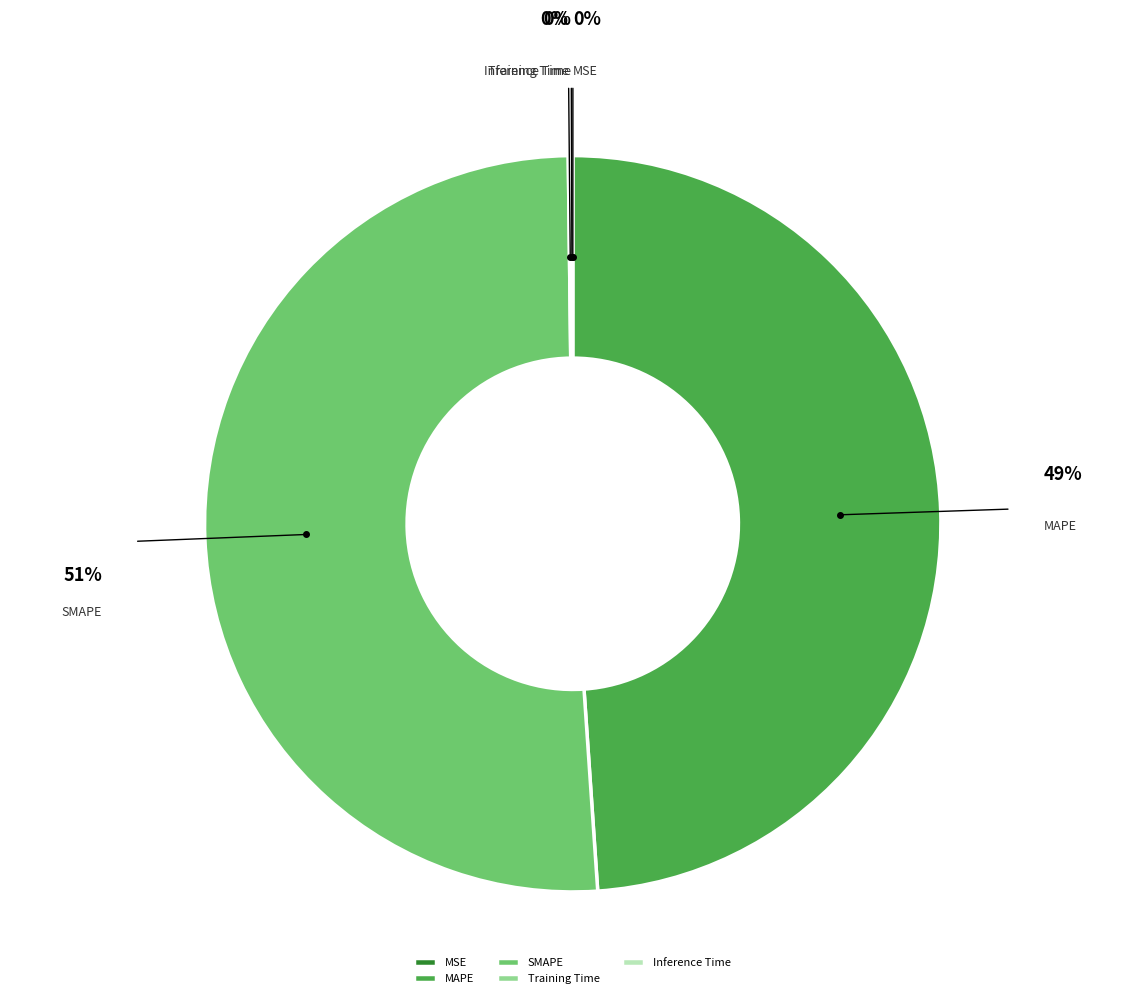

What is the largest slice in the pie chart?

SMAPE